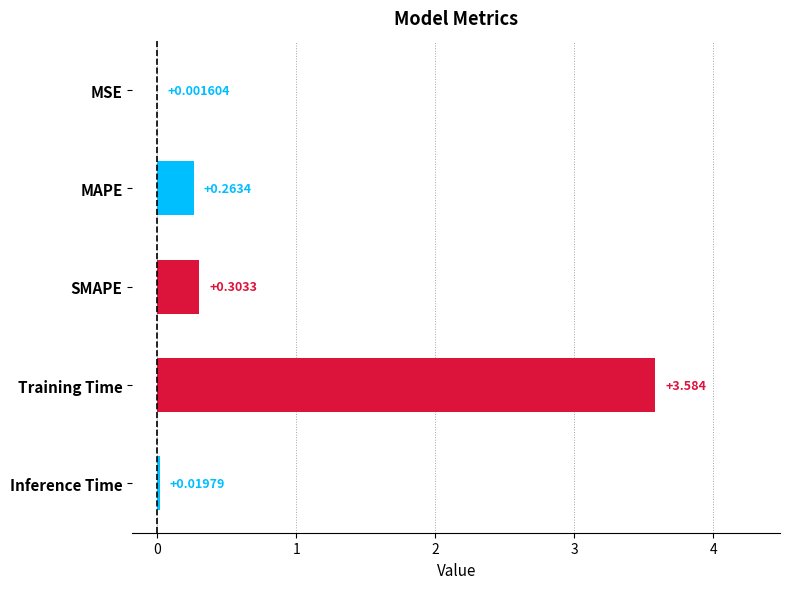

Which label corresponds to the largest value in the chart?

Training Time